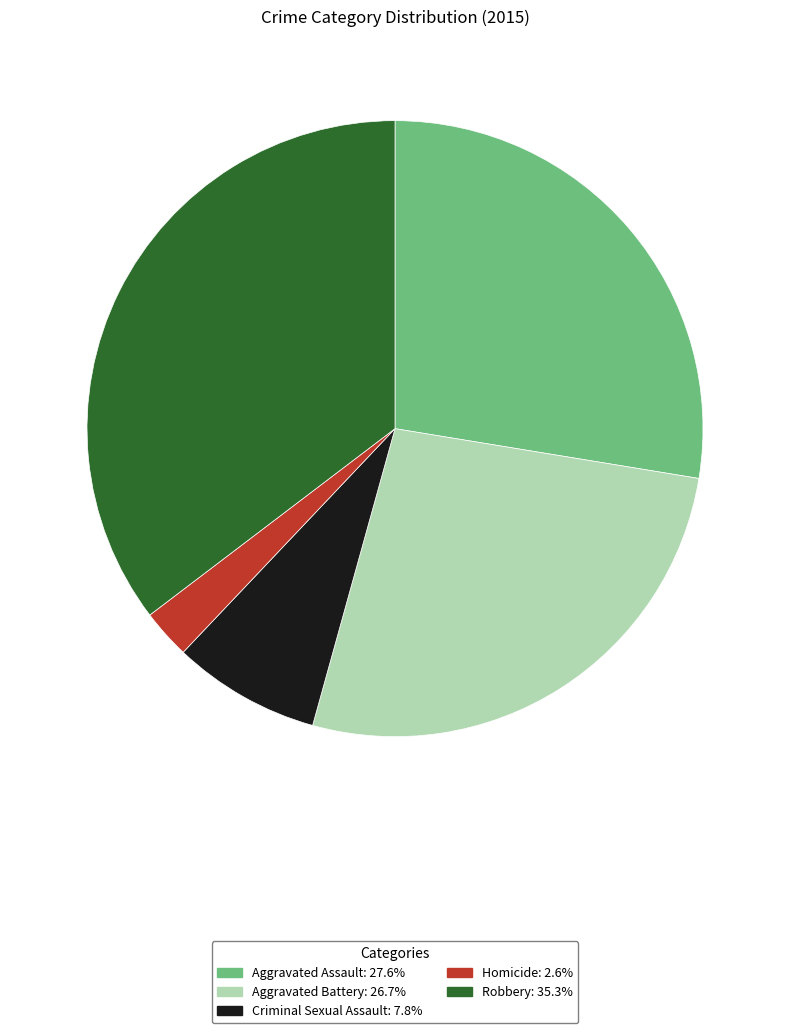

The Robbery slice represents 22% of the pie. True or false?

False